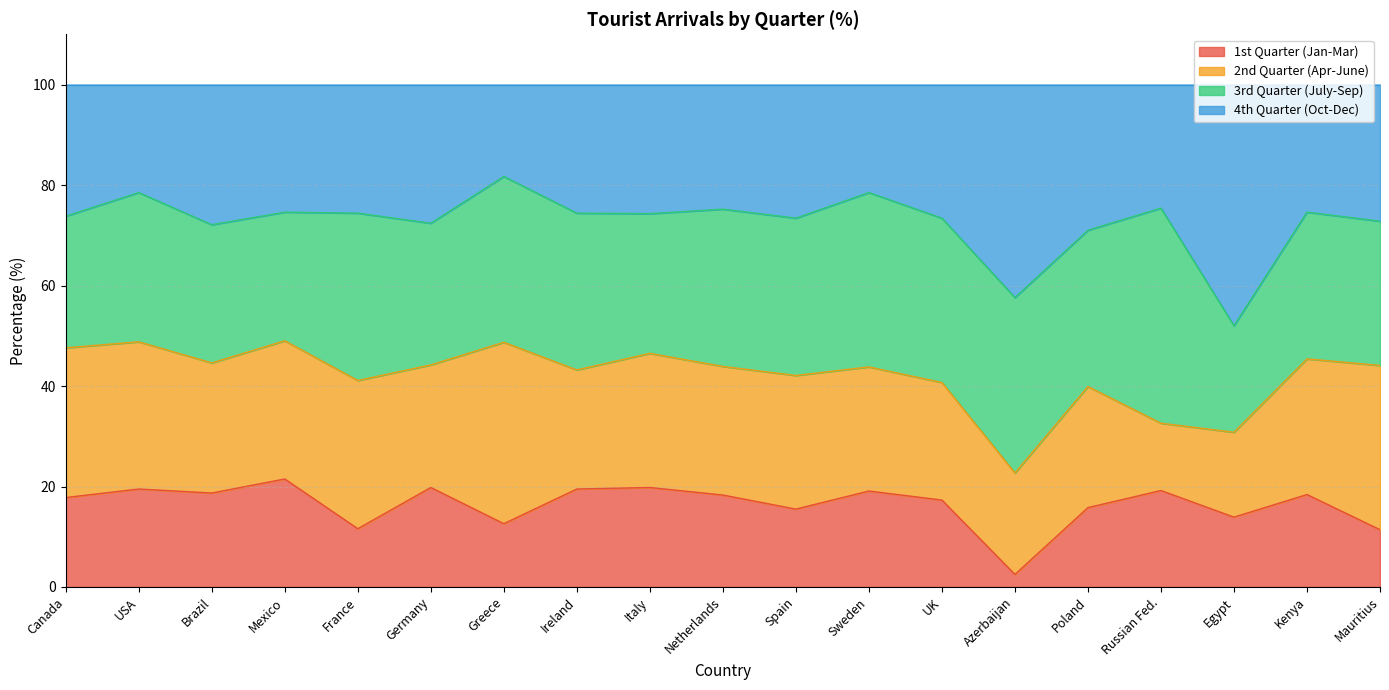

What is the total value across all series at Brazil?

100.0